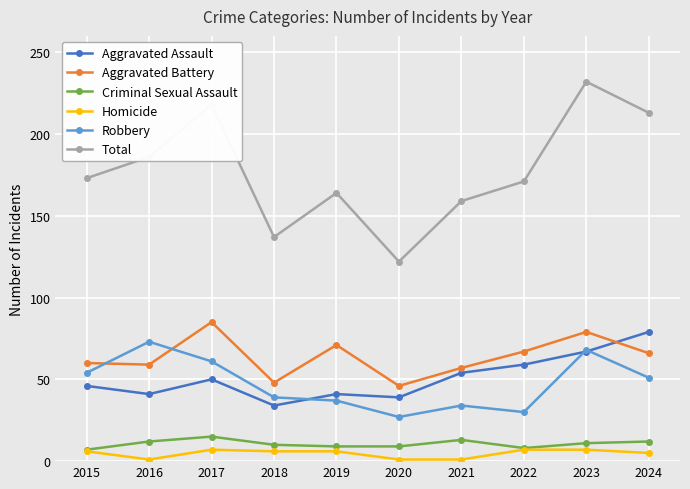

Which label corresponds to the largest value in the chart?

2023